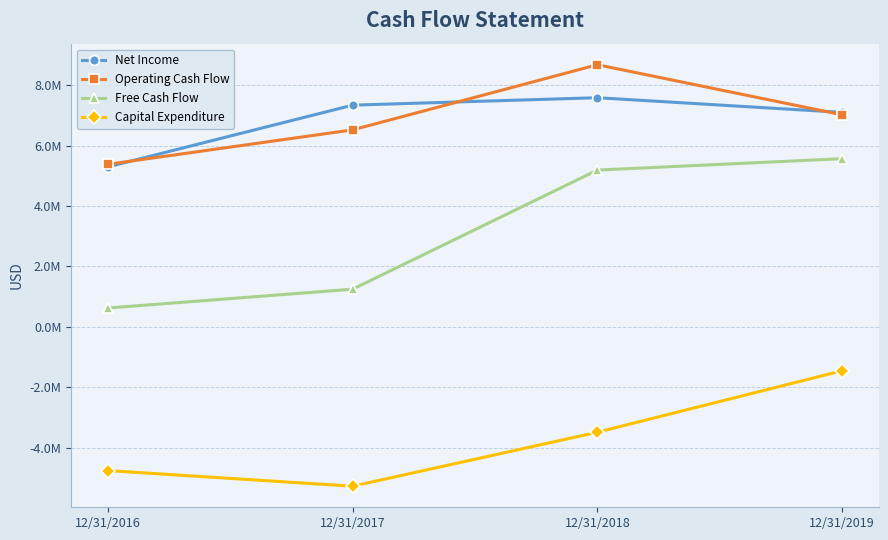

What are all the series names shown in the legend?

Net Income, Operating Cash Flow, Free Cash Flow, Capital Expenditure